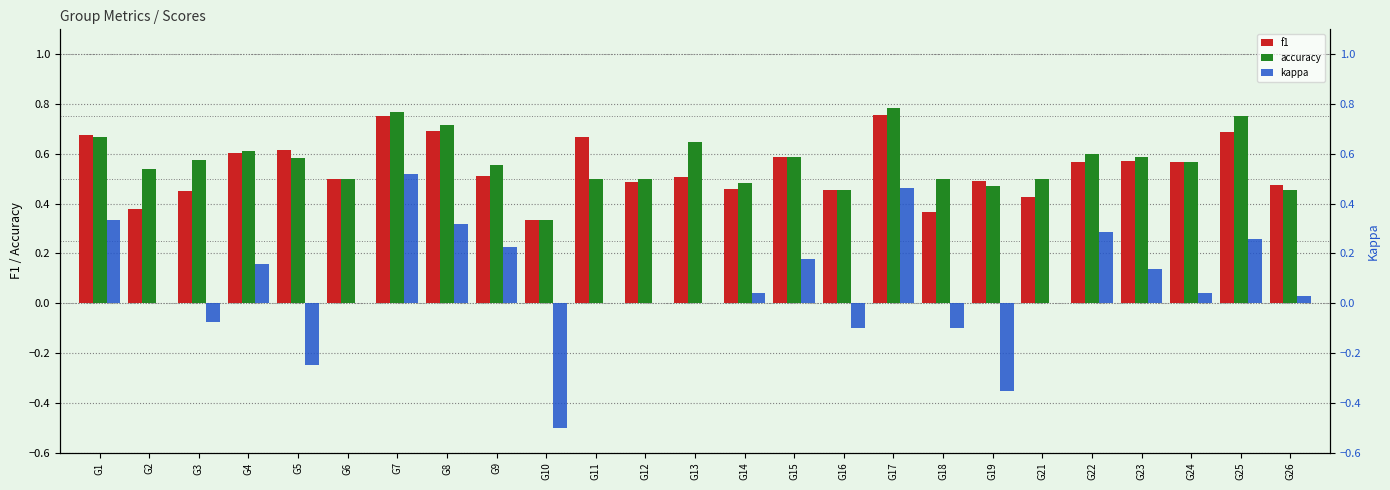

What is the value of the f1 bar at the 12th from the left?

0.5